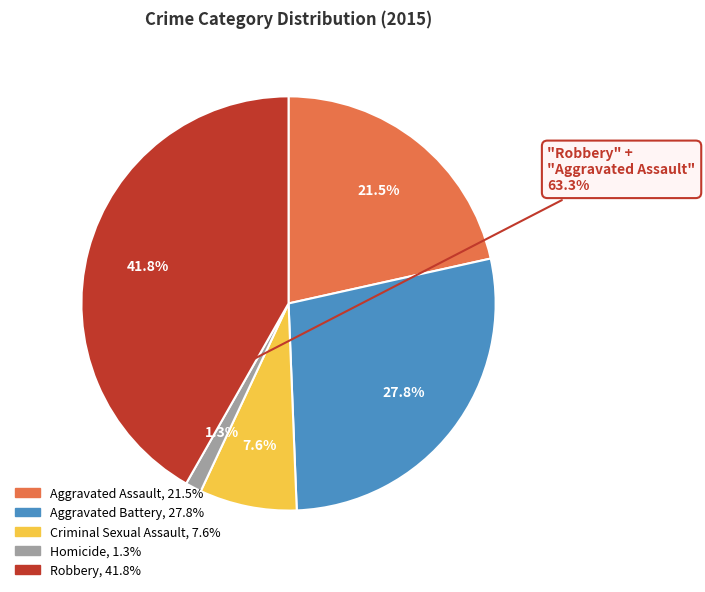

Is it true that Criminal Sexual Assault is 15% of the pie?

False